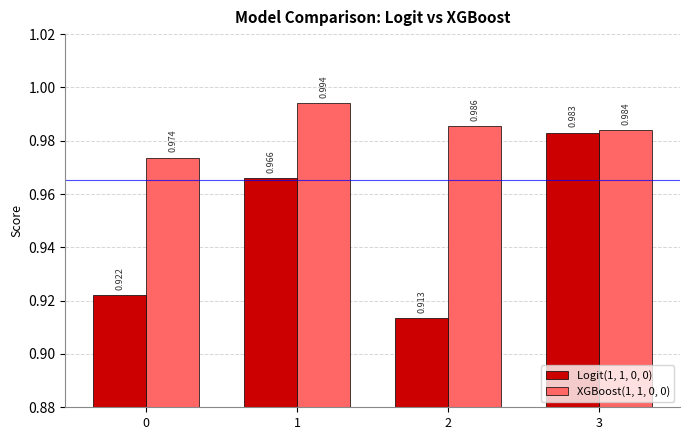

Is the value of XGBoost(1, 1, 0, 0) at 1 greater than the value of Logit(1, 1, 0, 0) at 1?

Yes